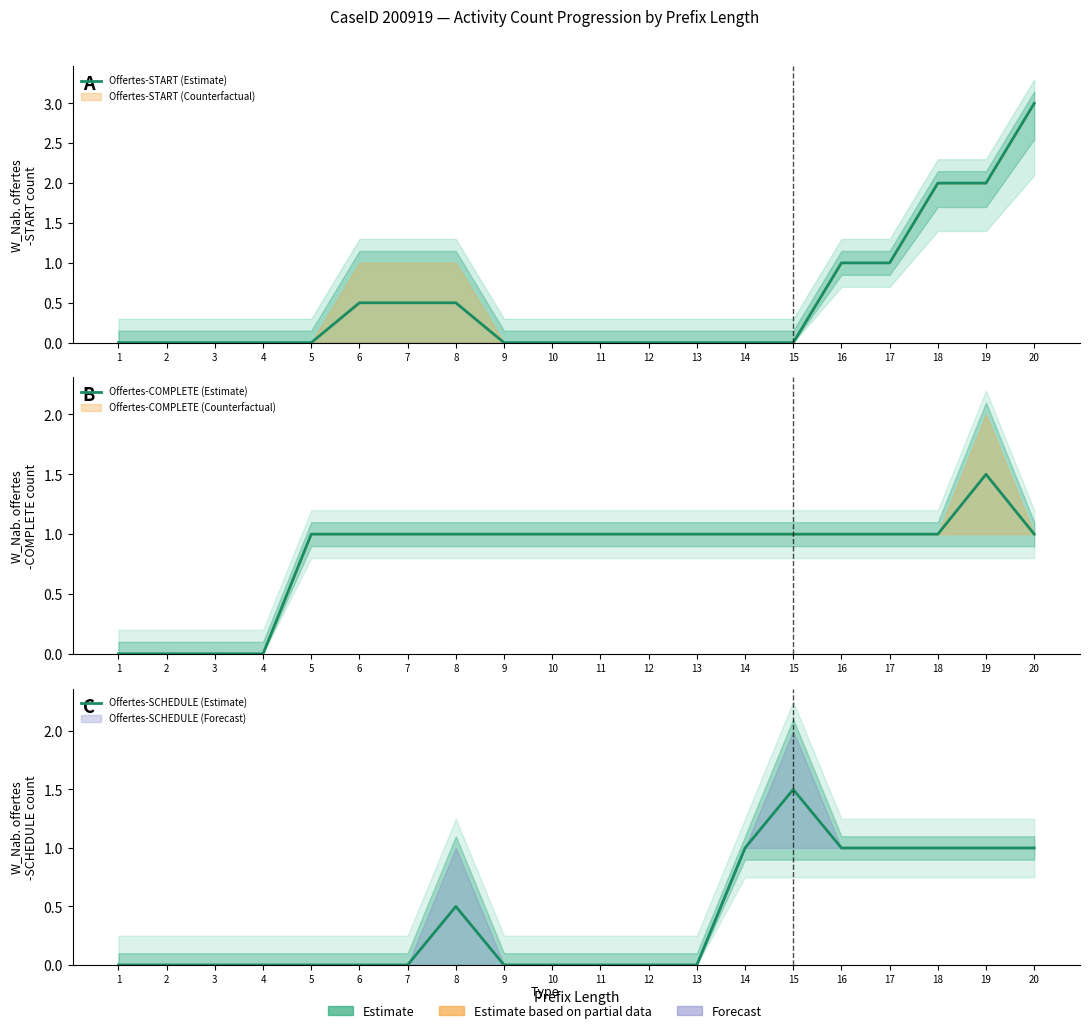

The value of Offertes-COMPLETE (Estimate) at 19 is 2.1. True or false?

False